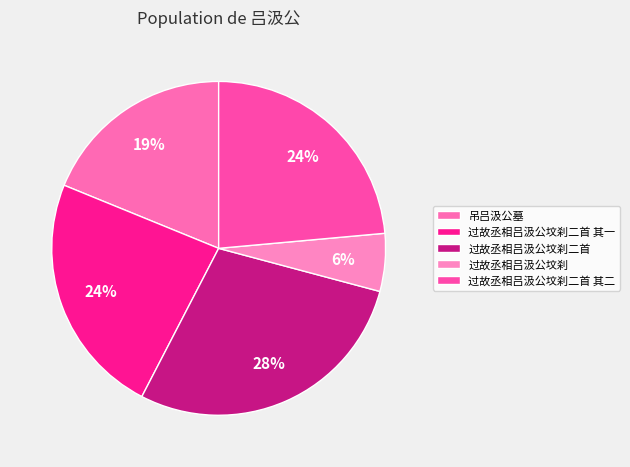

Does any single category account for the majority?

No